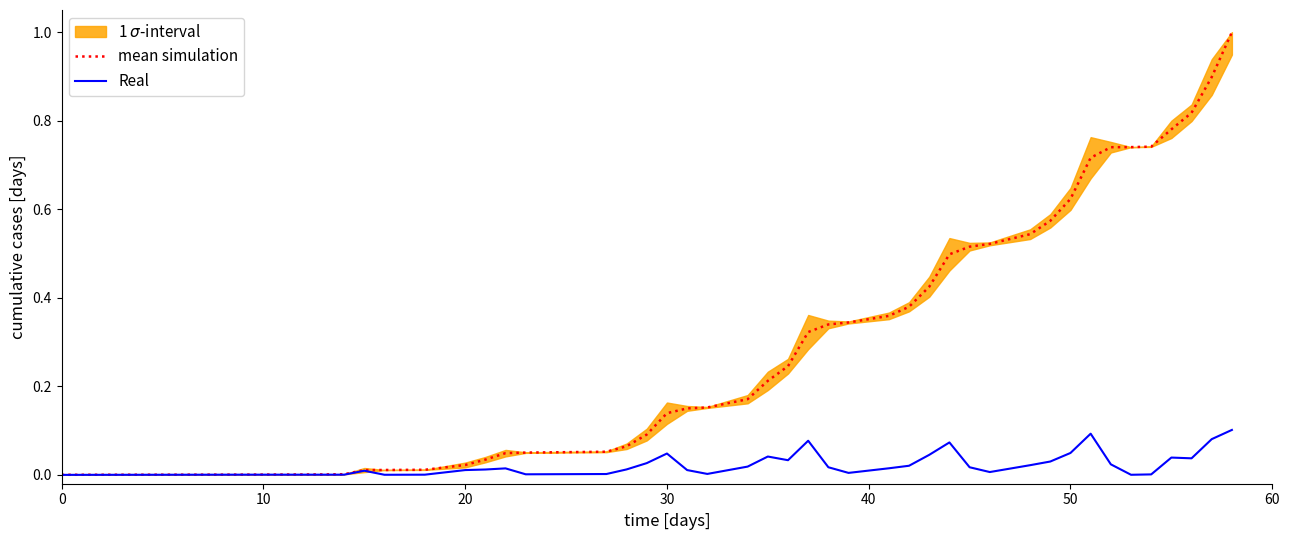

What is the sum of all Real values?

1.0